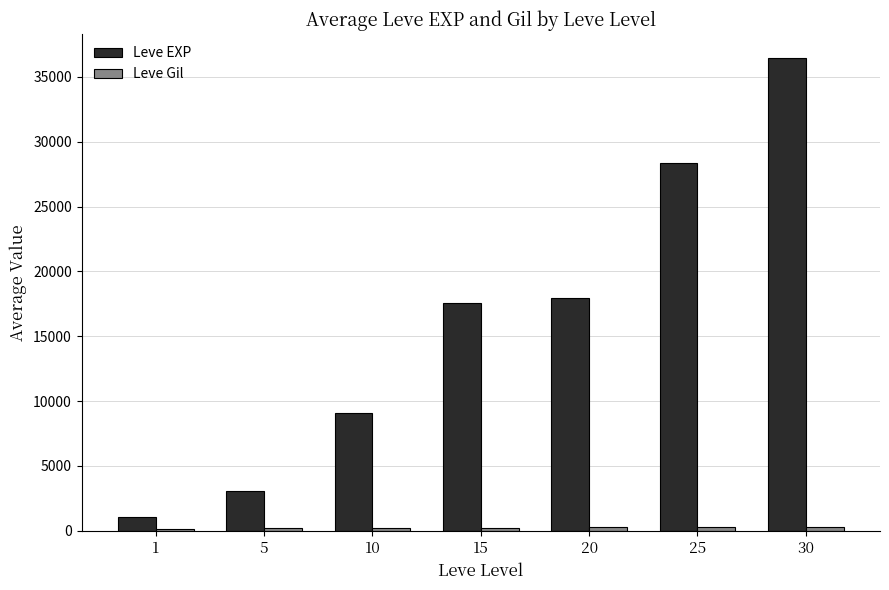

Does the chart contain stacked bars?

No